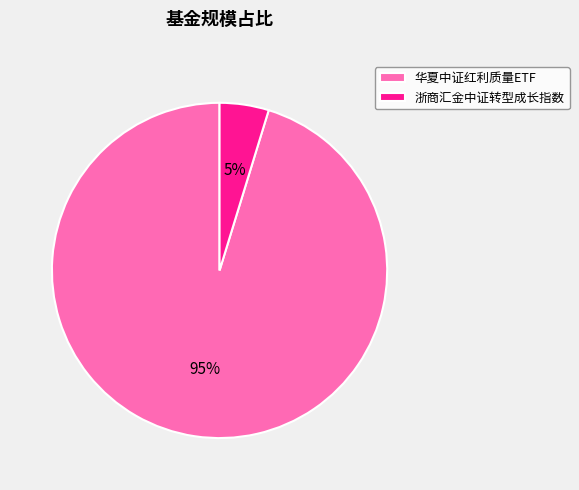

Which category has the biggest portion of the pie?

华夏中证红利质量ETF